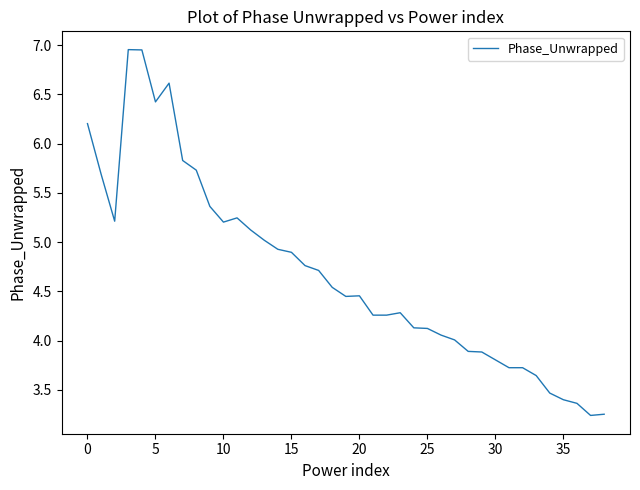

What is the difference between the maximum and minimum values?

3.7